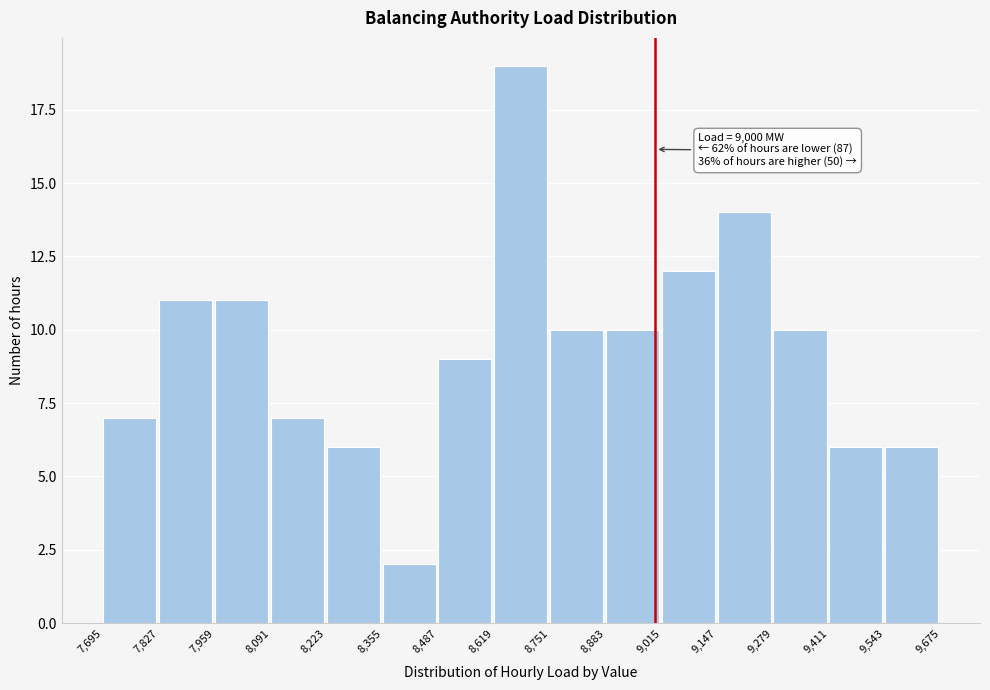

Over which range of the x-axis is the bar tallest?

8,619 to 8,751